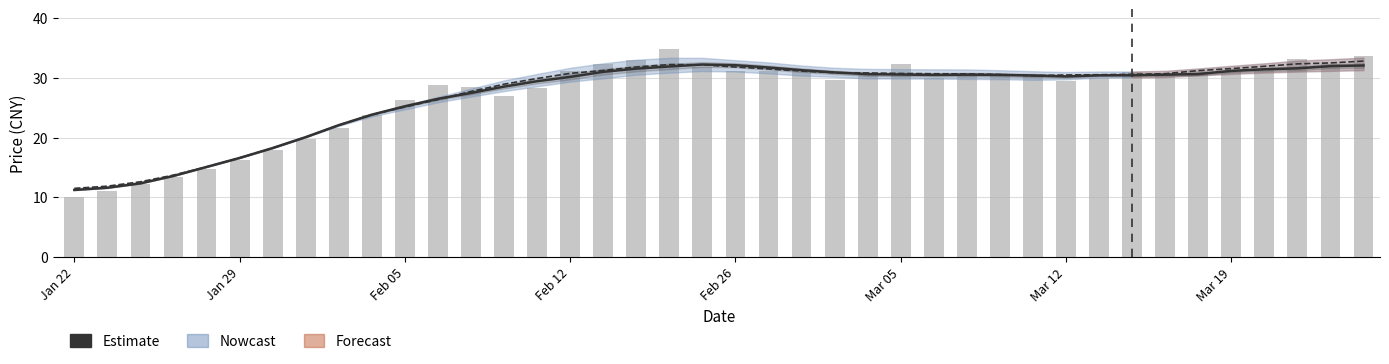

The close (daily) series shows 30.8 at 33. True or false?

True